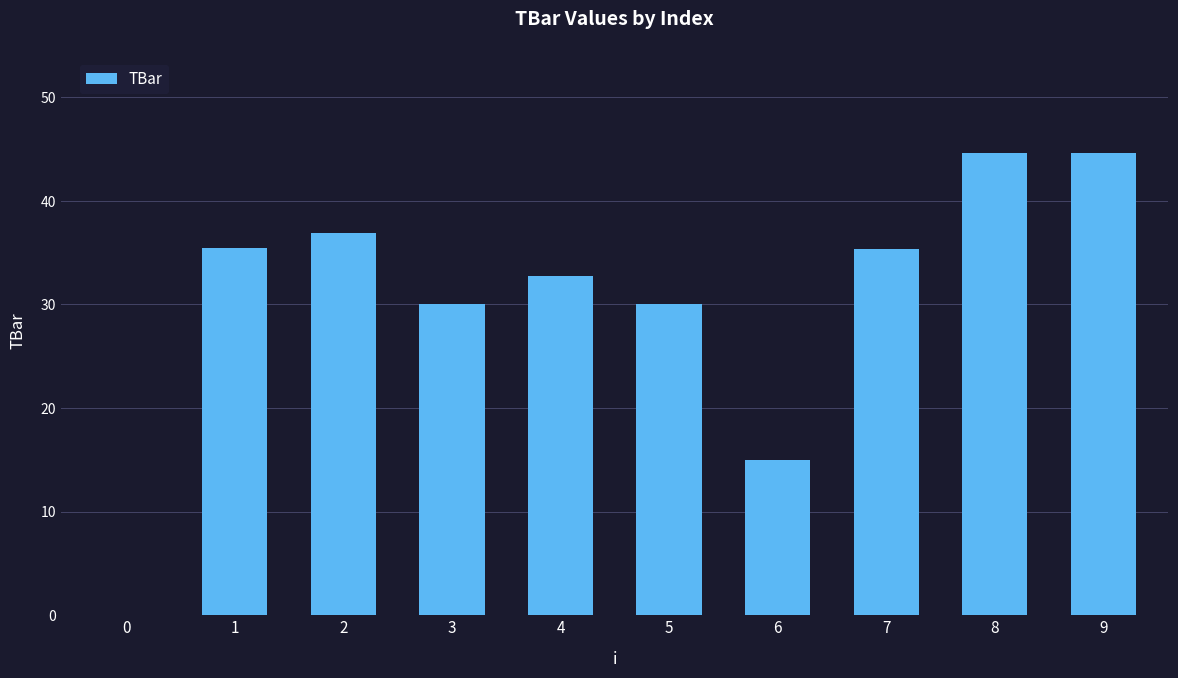

Does the chart contain stacked bars?

No